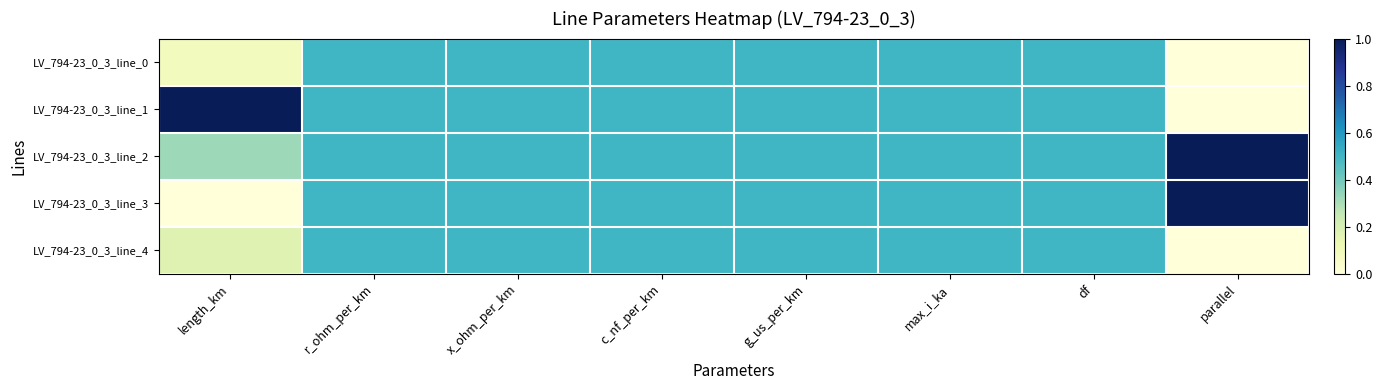

Which series has the largest total across all categories?

LV_794-23_0_3_line_2